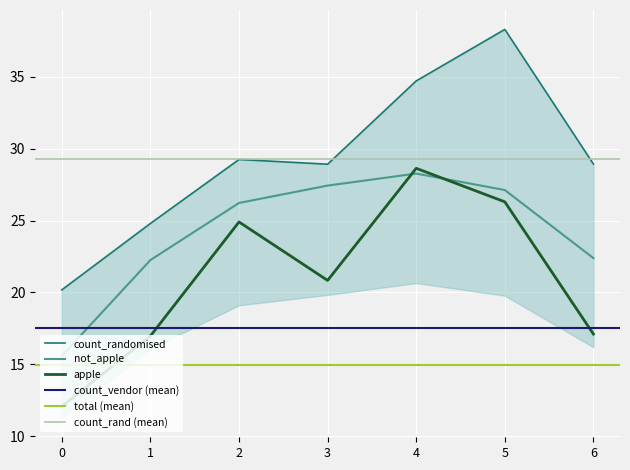

Is the value of not_apple at 1 greater than the value of apple at 4?

No